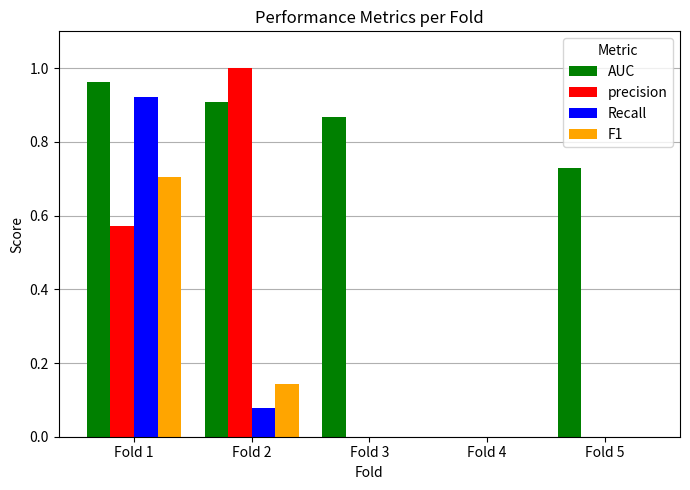

At which label does F1 reach its peak?

Fold 1